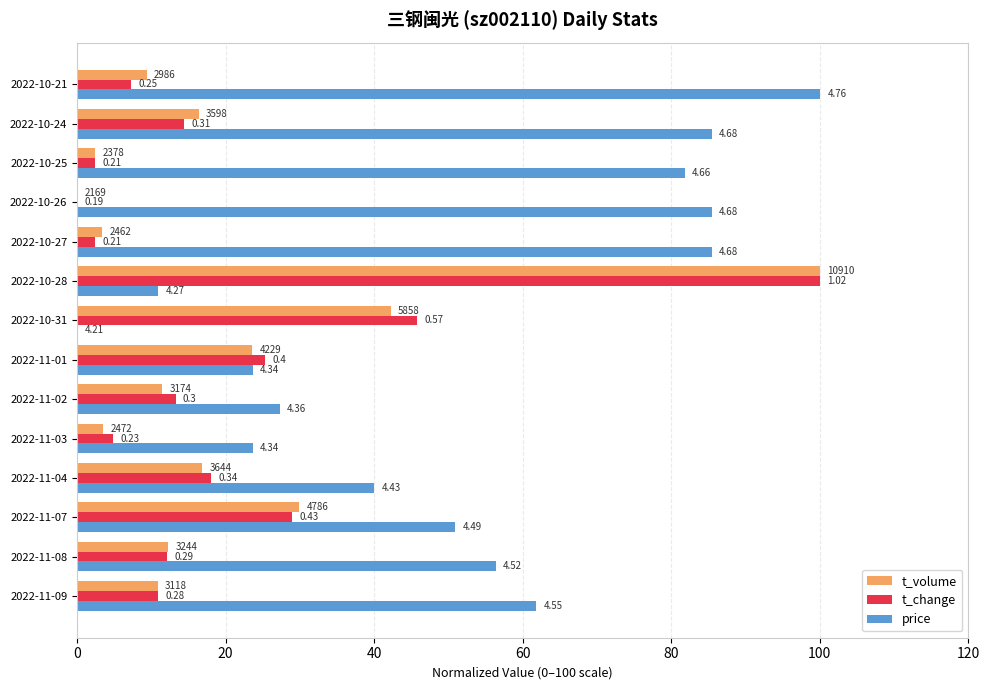

What is the value of the price bar at the 14th from the left?

100.0